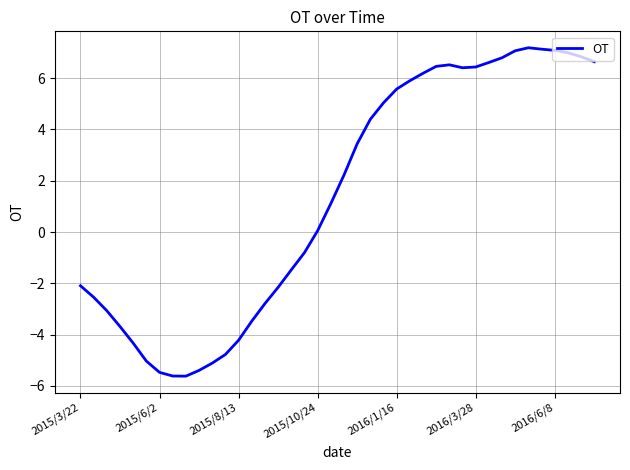

What is the difference between the maximum and minimum values?

12.8